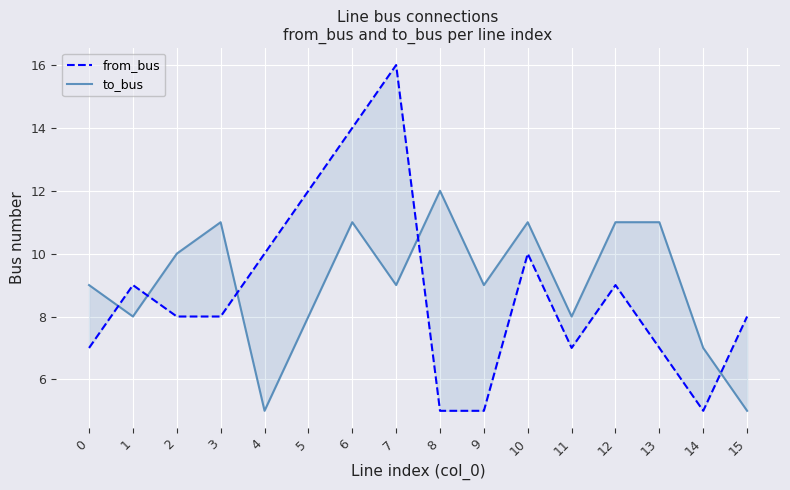

At which category is the sum across all series the highest?

6